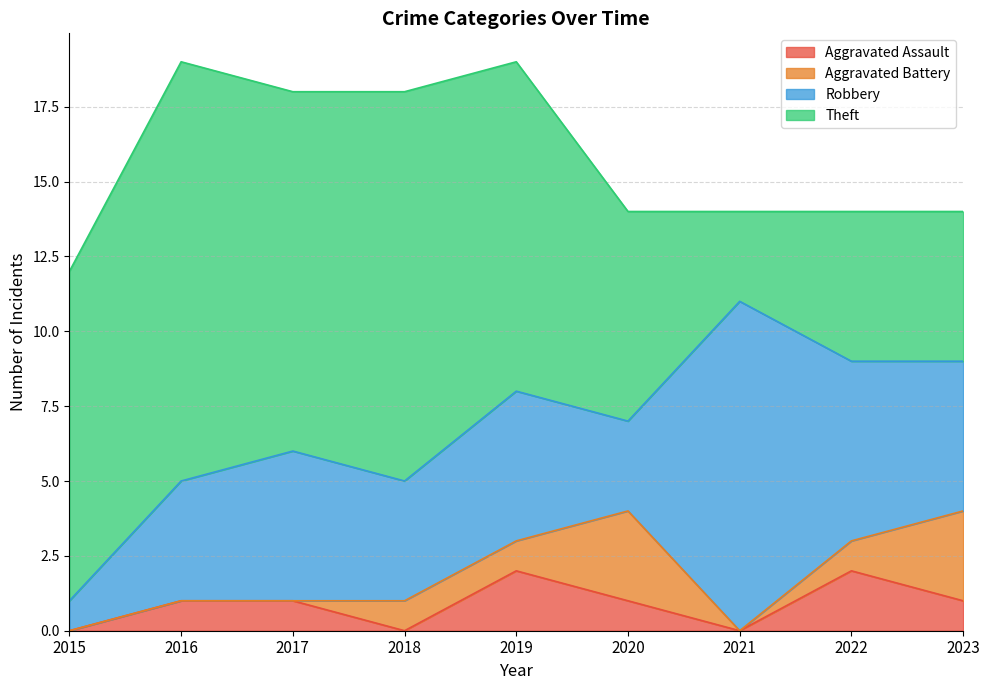

Rank the series at 2023 from highest to lowest value.

Robbery, Theft, Aggravated Battery, Aggravated Assault